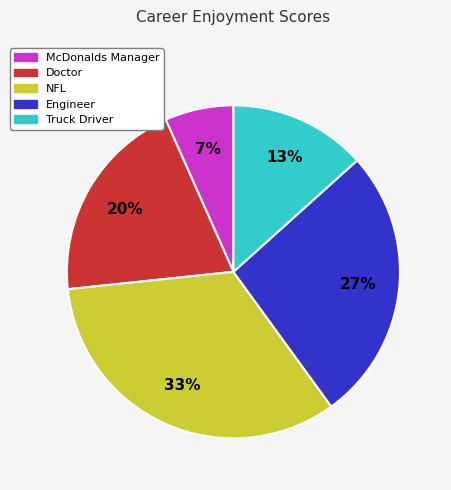

The Truck Driver slice represents 13% of the pie. True or false?

True